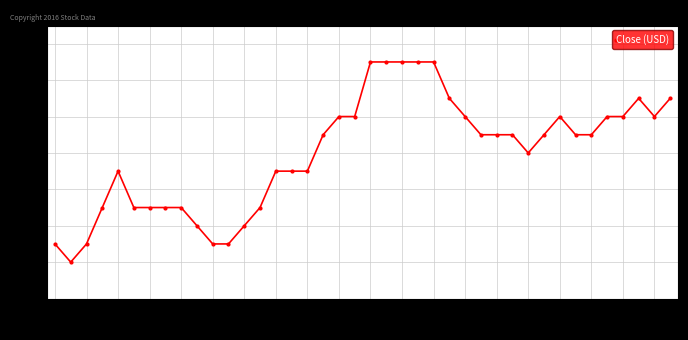

True or false: there are more than 2 points higher than both neighbors.

True